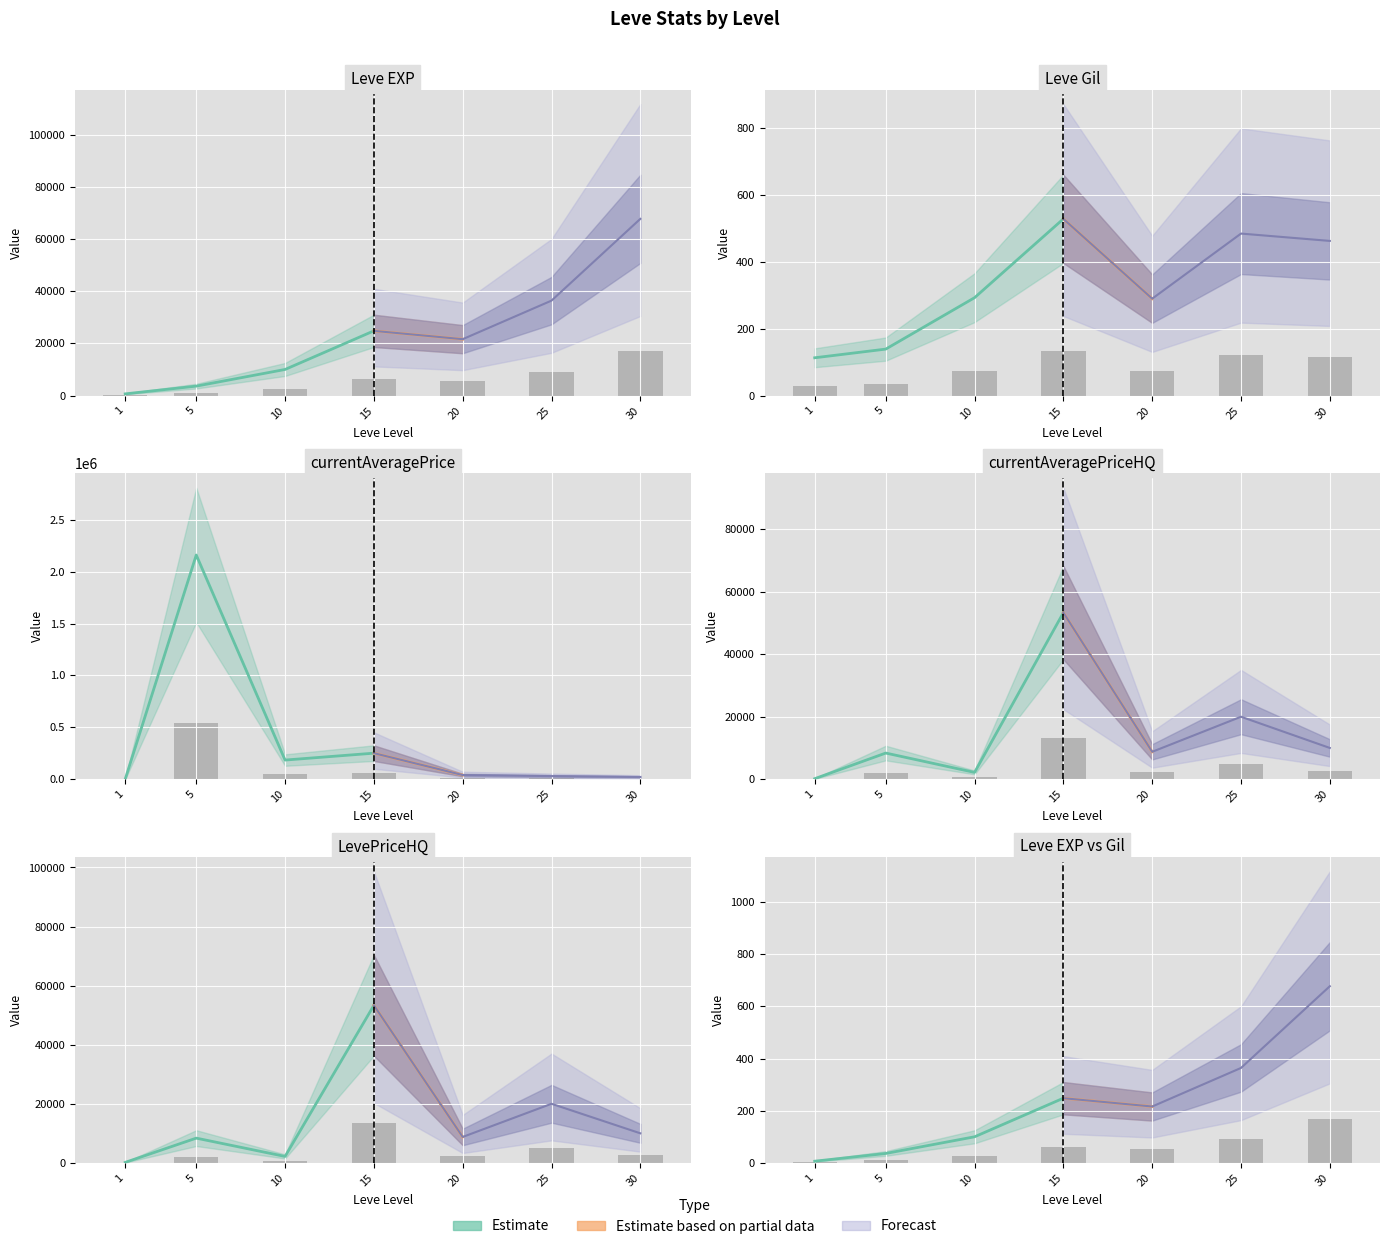

Which label corresponds to the largest value in the chart?

5